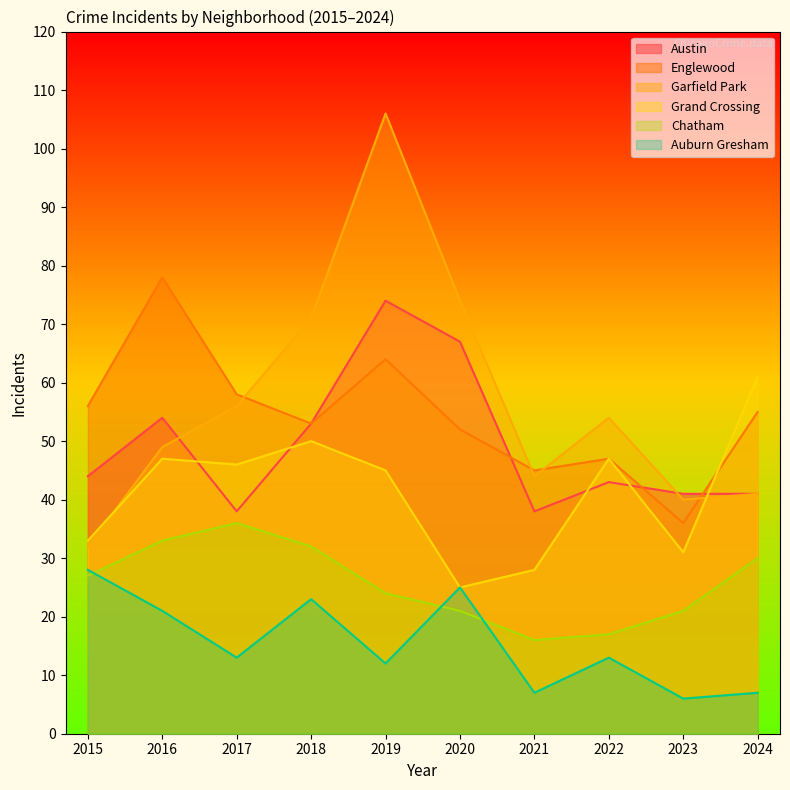

What is the greatest value displayed?

106